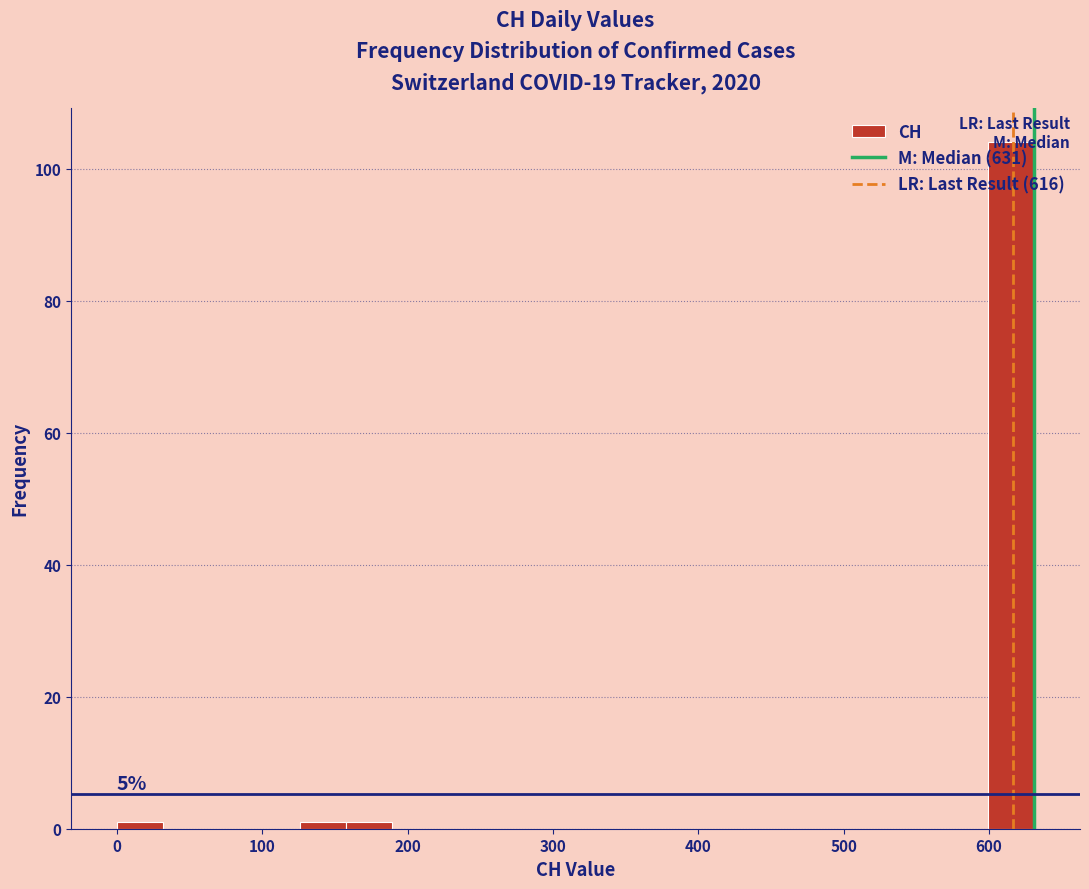

Read against the x-axis, roughly where is the centre of the tallest bar?

620